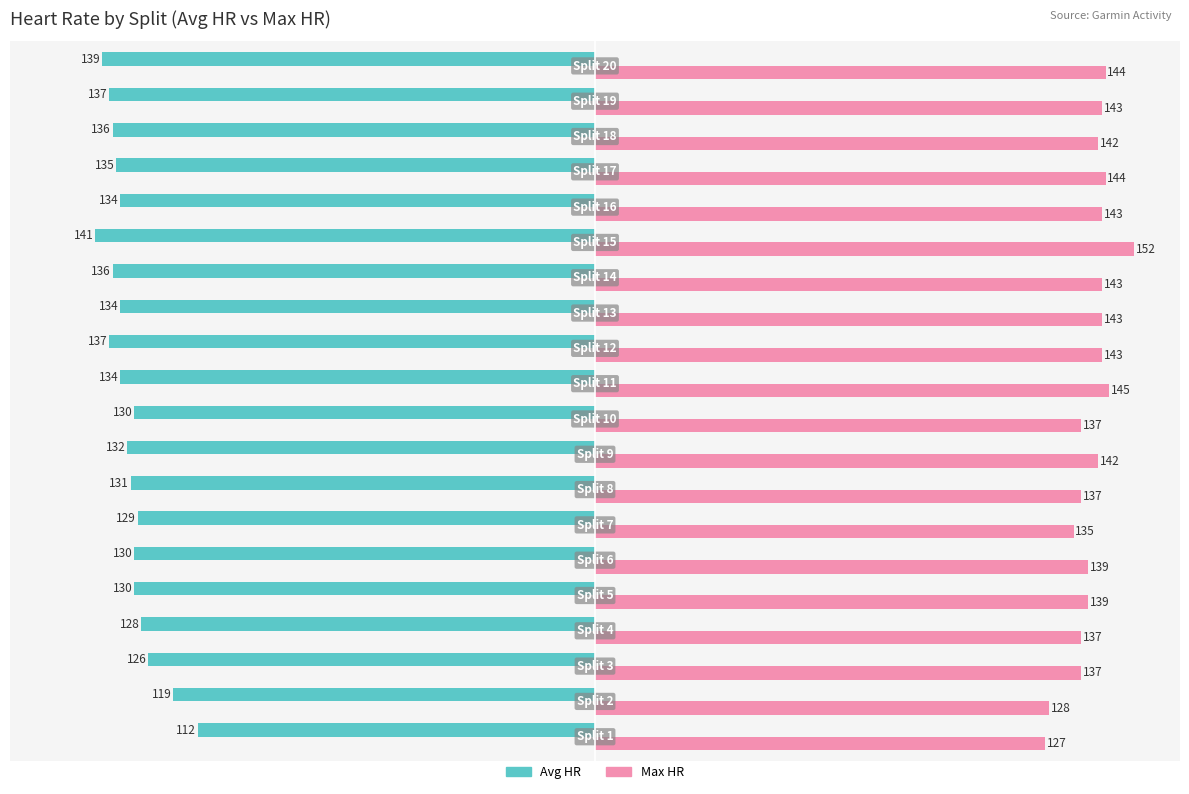

List the series in order of their peak value, highest first.

Max HR, Avg HR